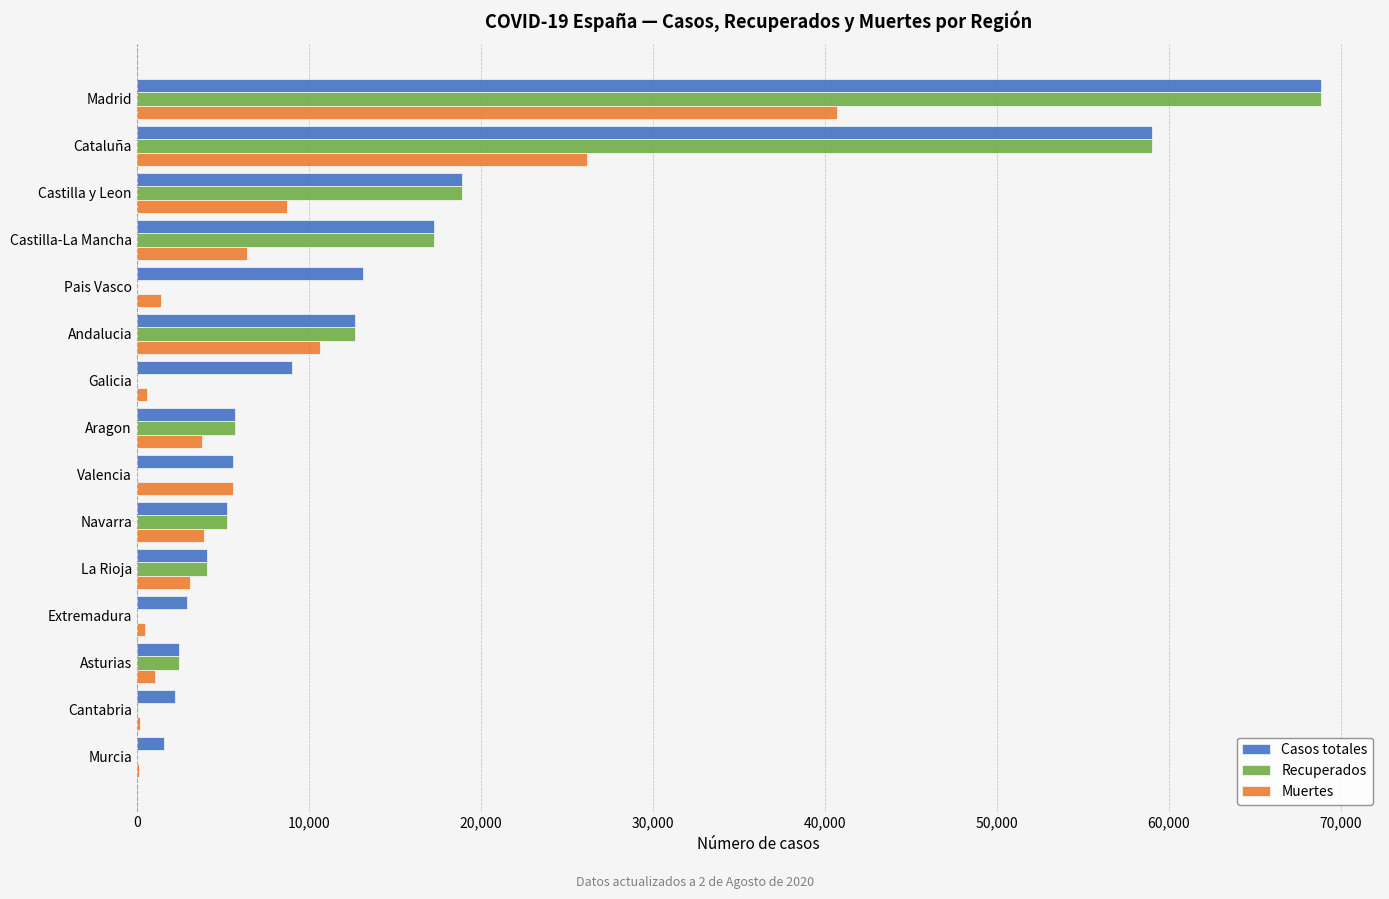

What is the sum of all Muertes values?

113034